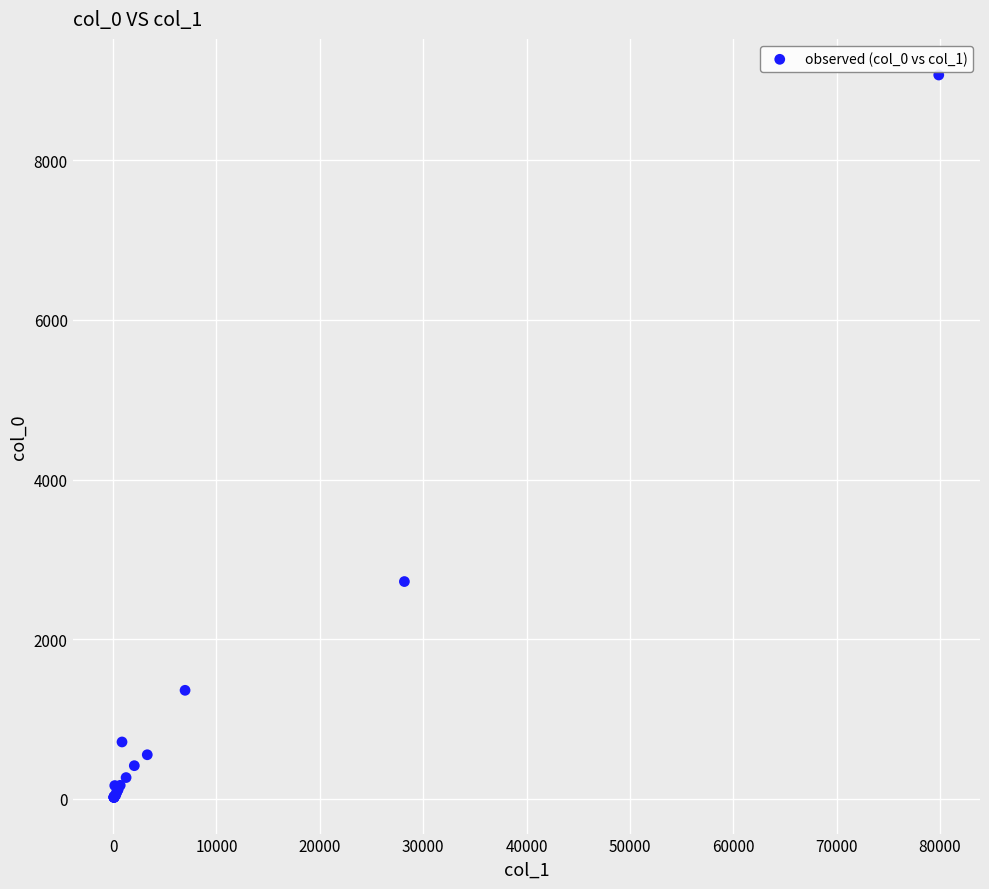

What Y value in the scatter plot is closest to 4543?

2723